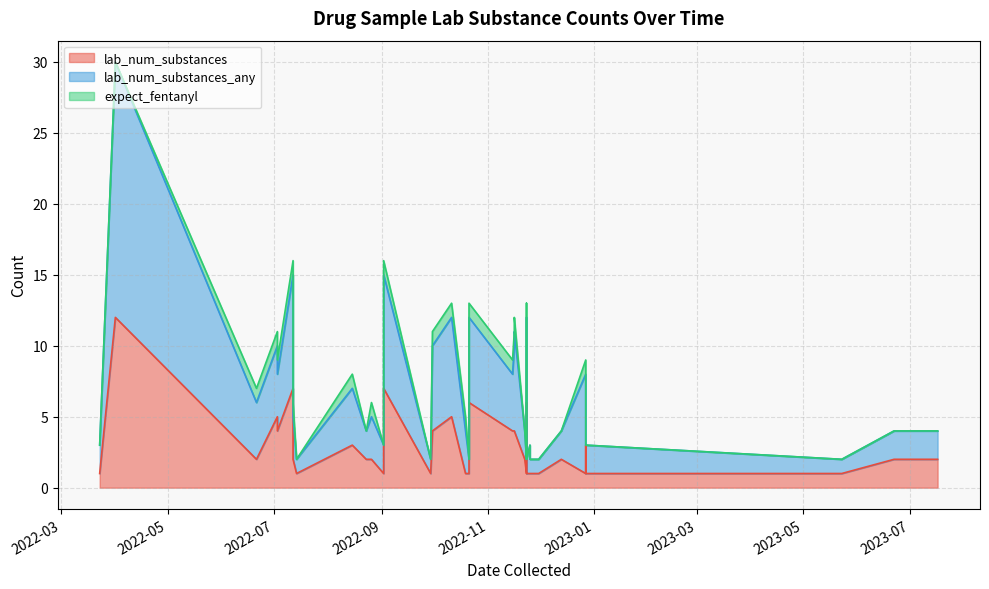

Between 2022-10-21 and 2022-11-16, which is larger?

2022-11-16